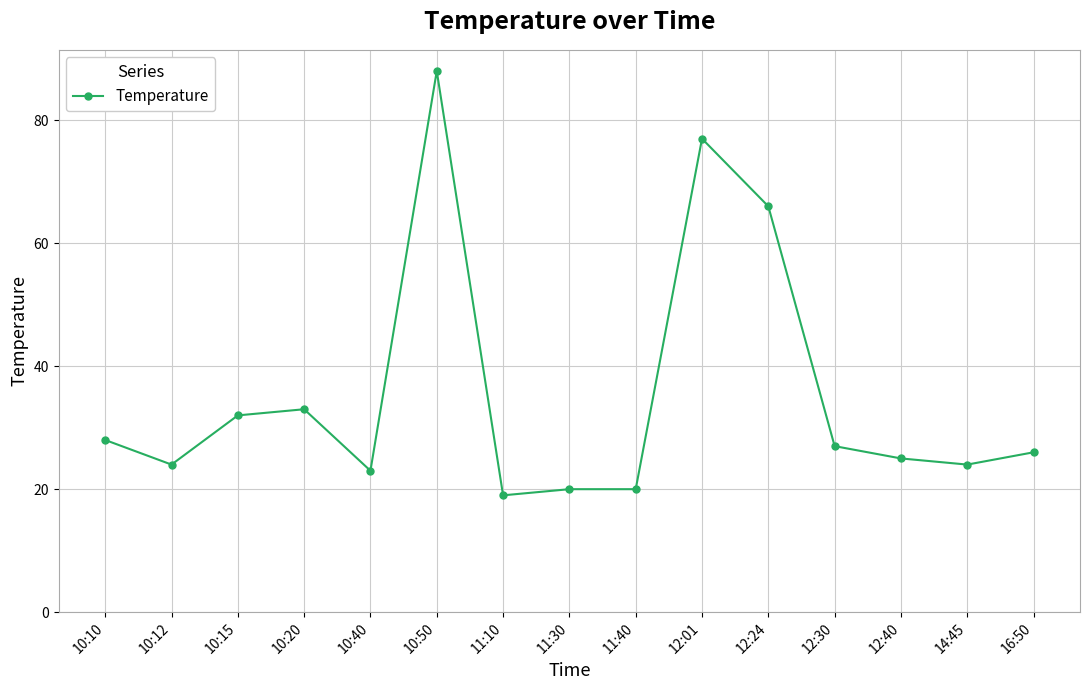

Reading left to right, what are all the values shown in this chart?

28	24	32	33	23	88	19	20	20	77	66	27	25	24	26